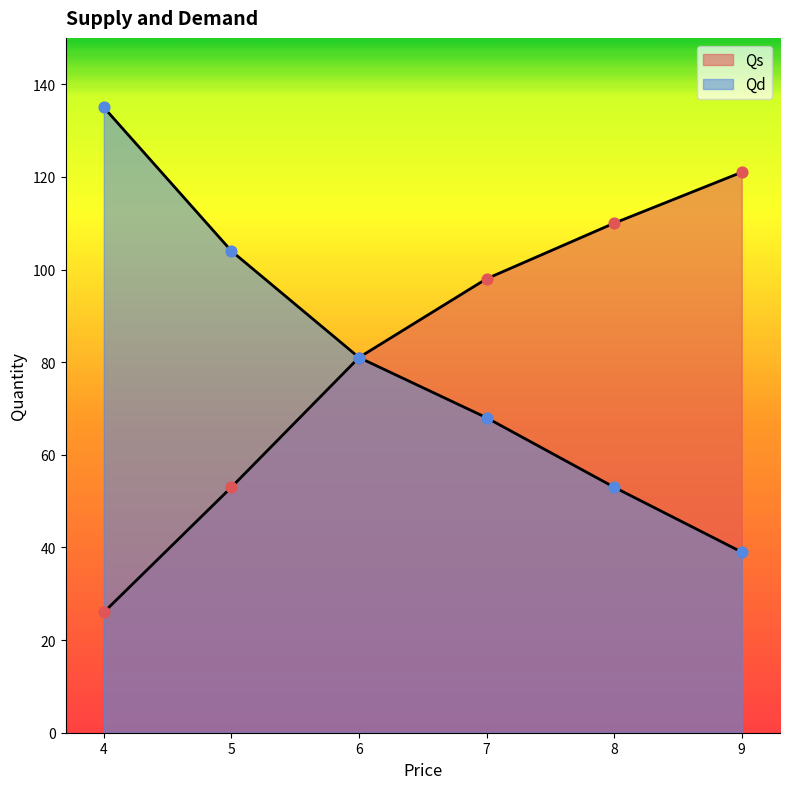

Is the value of Qd at 7 greater than the value of Qs at 6?

No